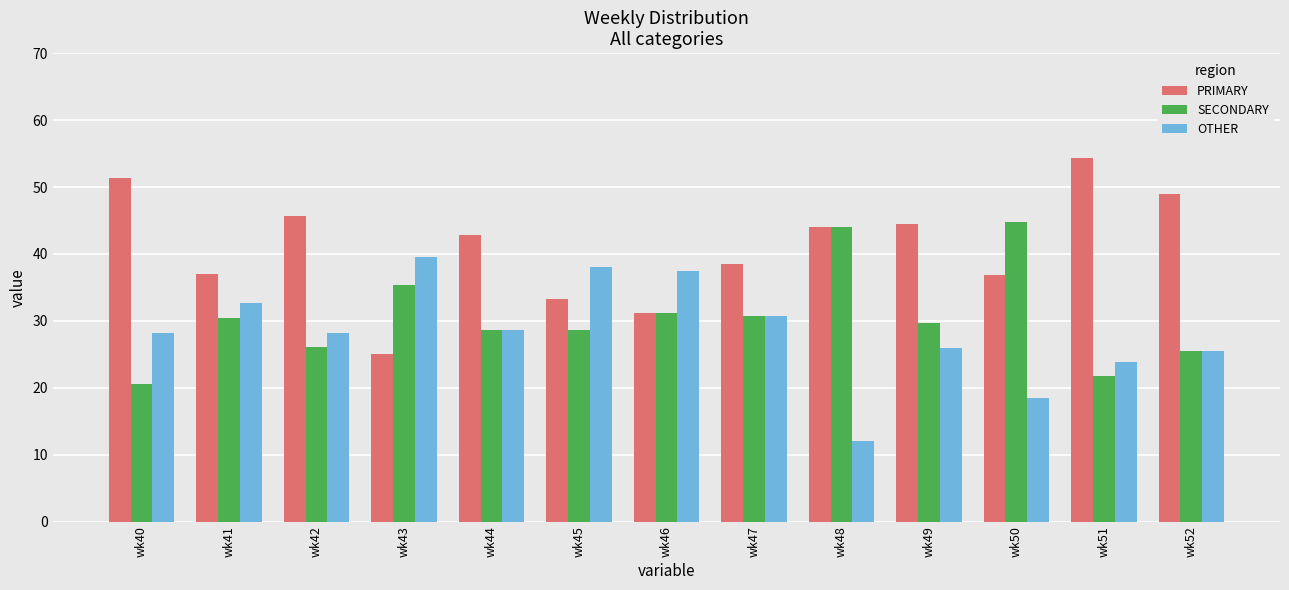

What is the difference between the maximum and second lowest values in the PRIMARY series?

23.1